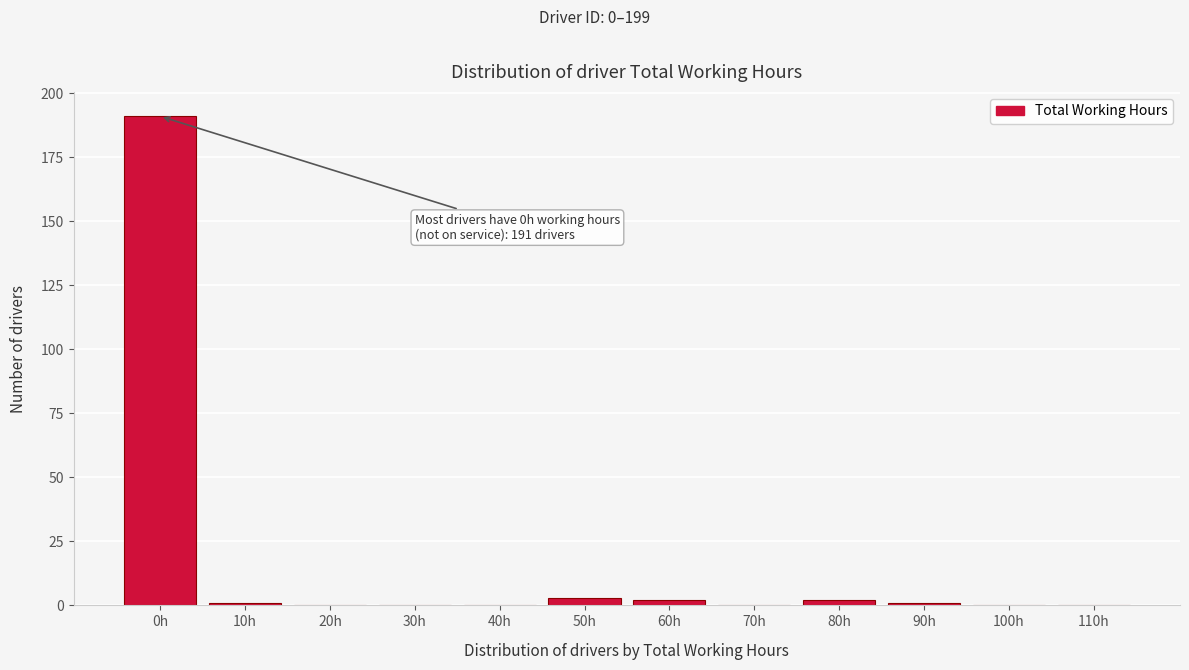

Reading left to right, transcribe all the data shown in this chart.

0h=191	10h=1	20h=0	30h=0	40h=0	50h=3	60h=2	70h=0	80h=2	90h=1	100h=0	110h=0